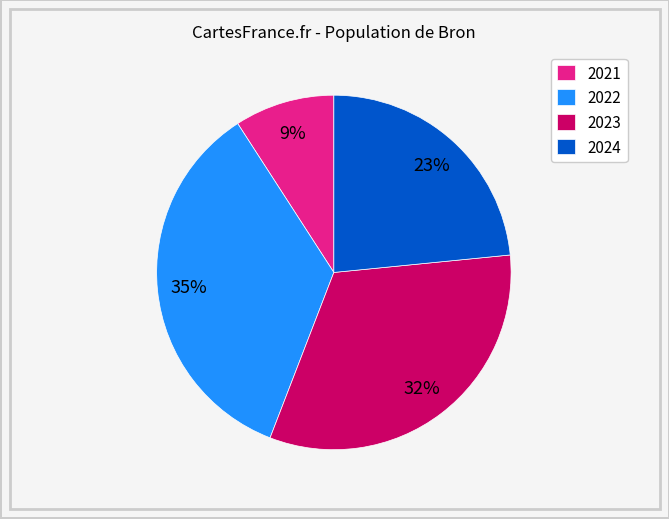

To the nearest percent, what percentage of the pie is 2022?

35%